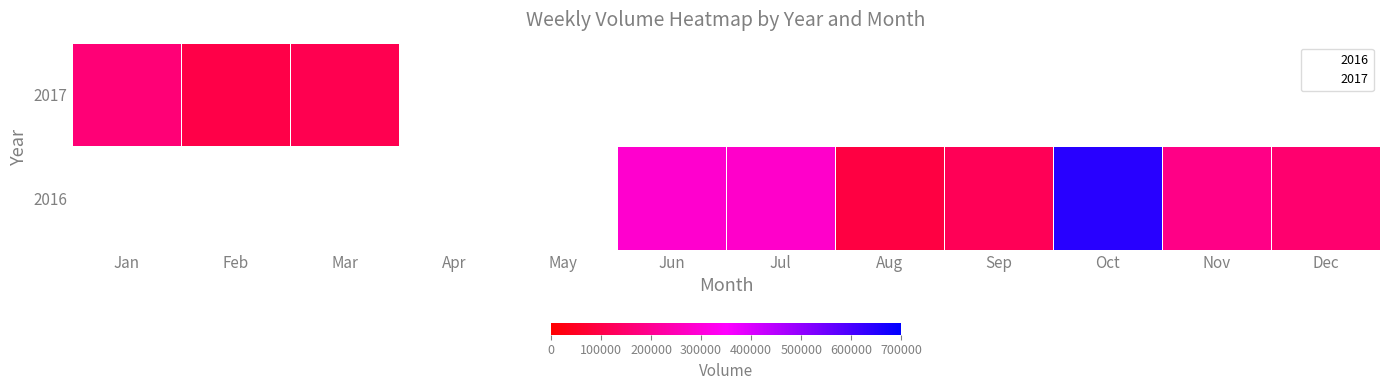

How many values in 2016 are above zero?

7